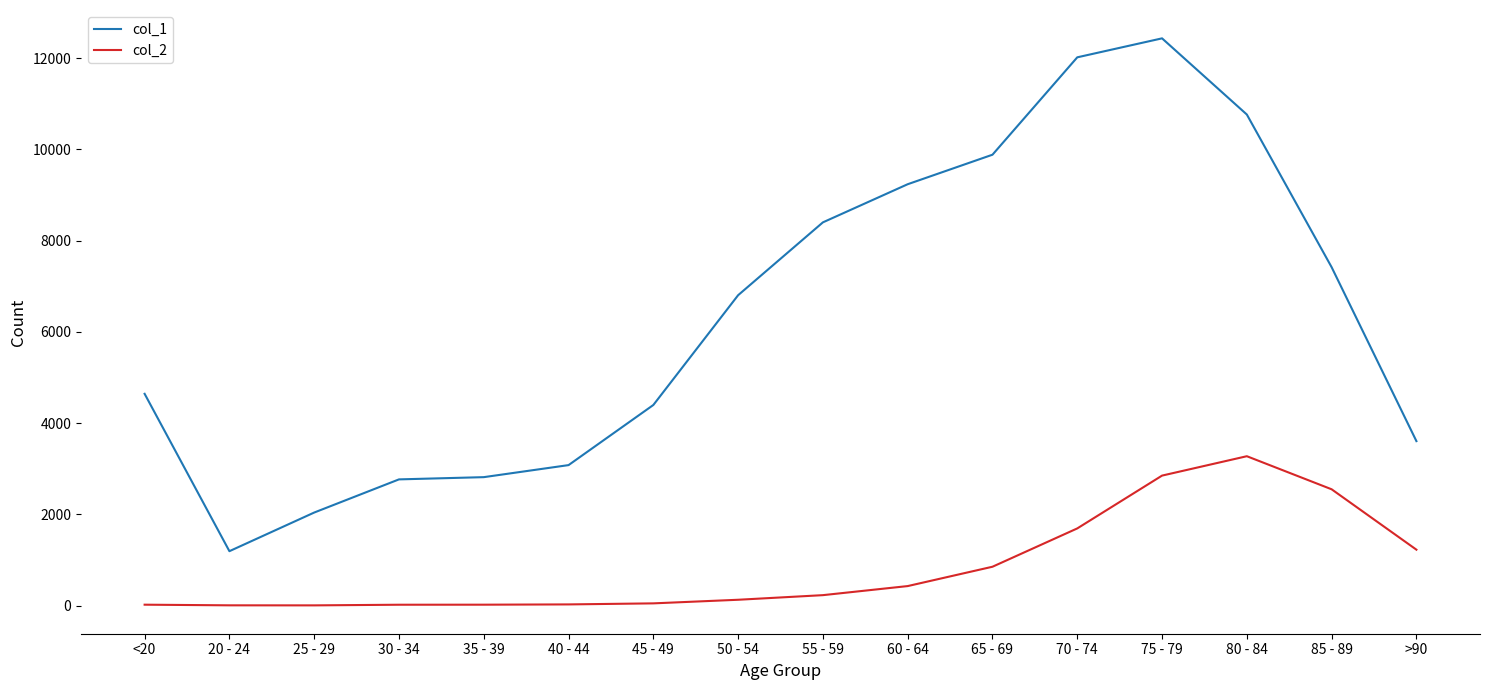

What is the difference between the highest and lowest values at 30 - 34?

2748